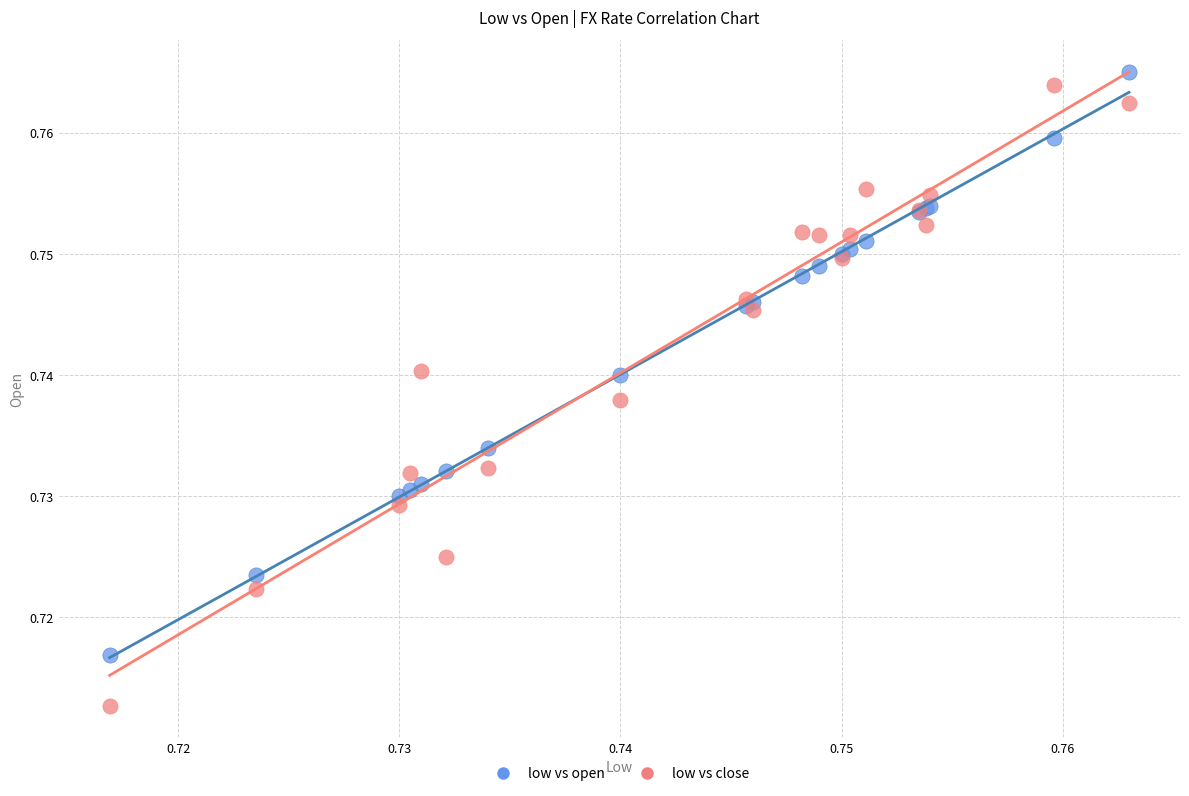

Which series contains the lowest Y value?

low vs close